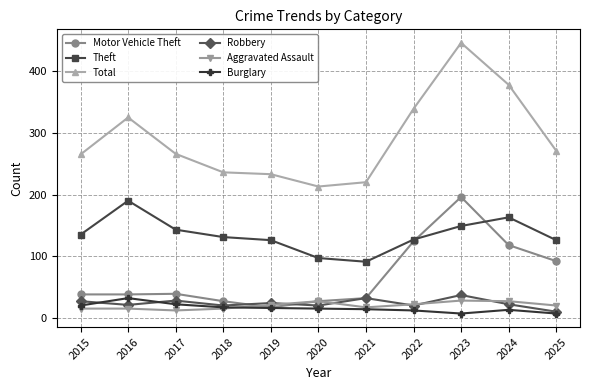

Where is the first local maximum for Total?

2016